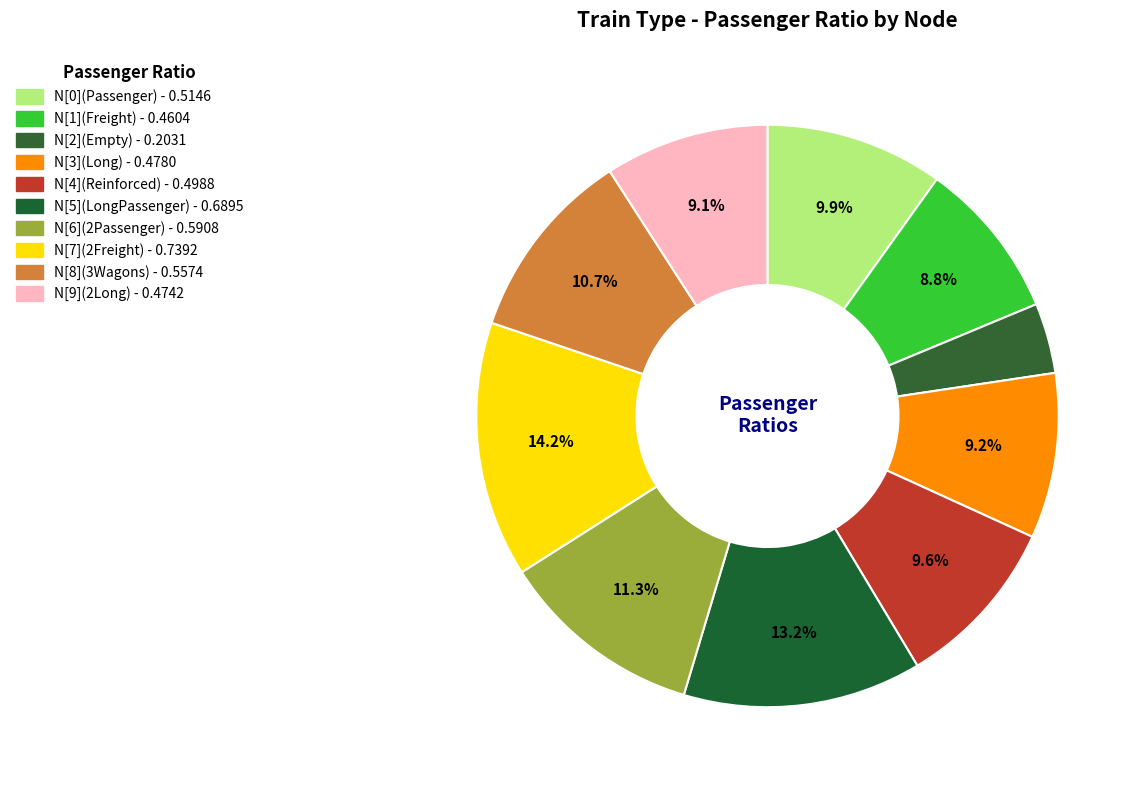

Count the number of slices in the pie.

10